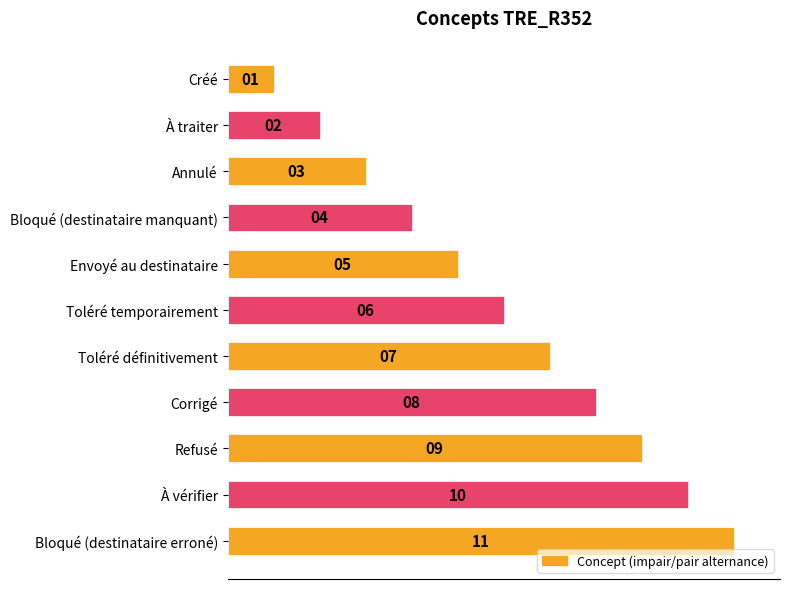

Rank the categories by value from lowest to highest.

Créé, À traiter, Annulé, Bloqué (destinataire manquant), Envoyé au destinataire, Toléré temporairement, Toléré définitivement, Corrigé, Refusé, À vérifier, Bloqué (destinataire erroné)